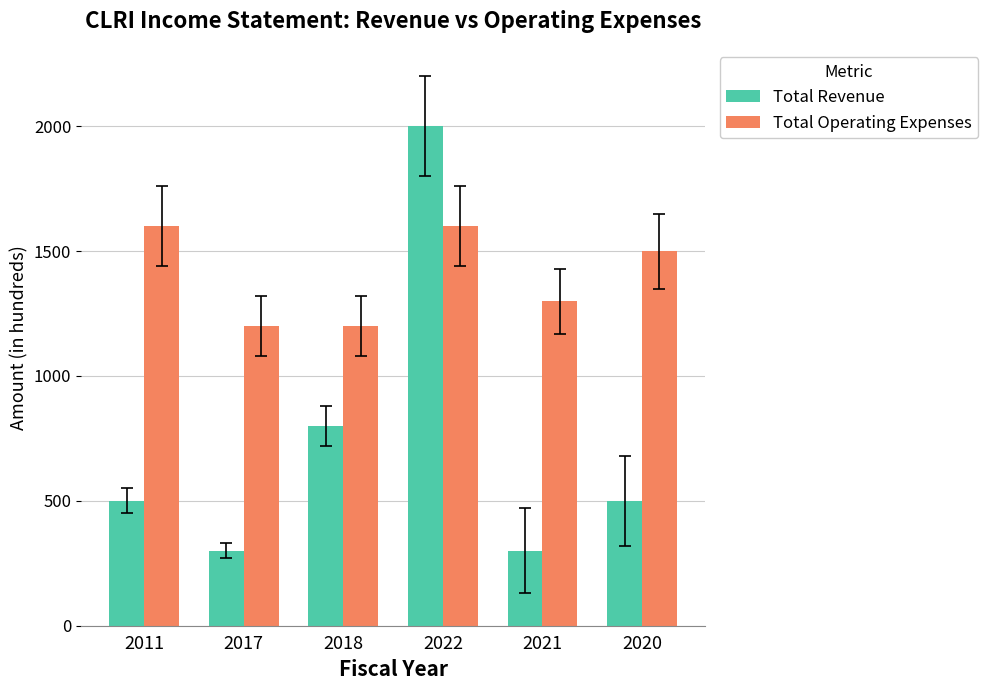

Does the chart contain stacked bars?

No